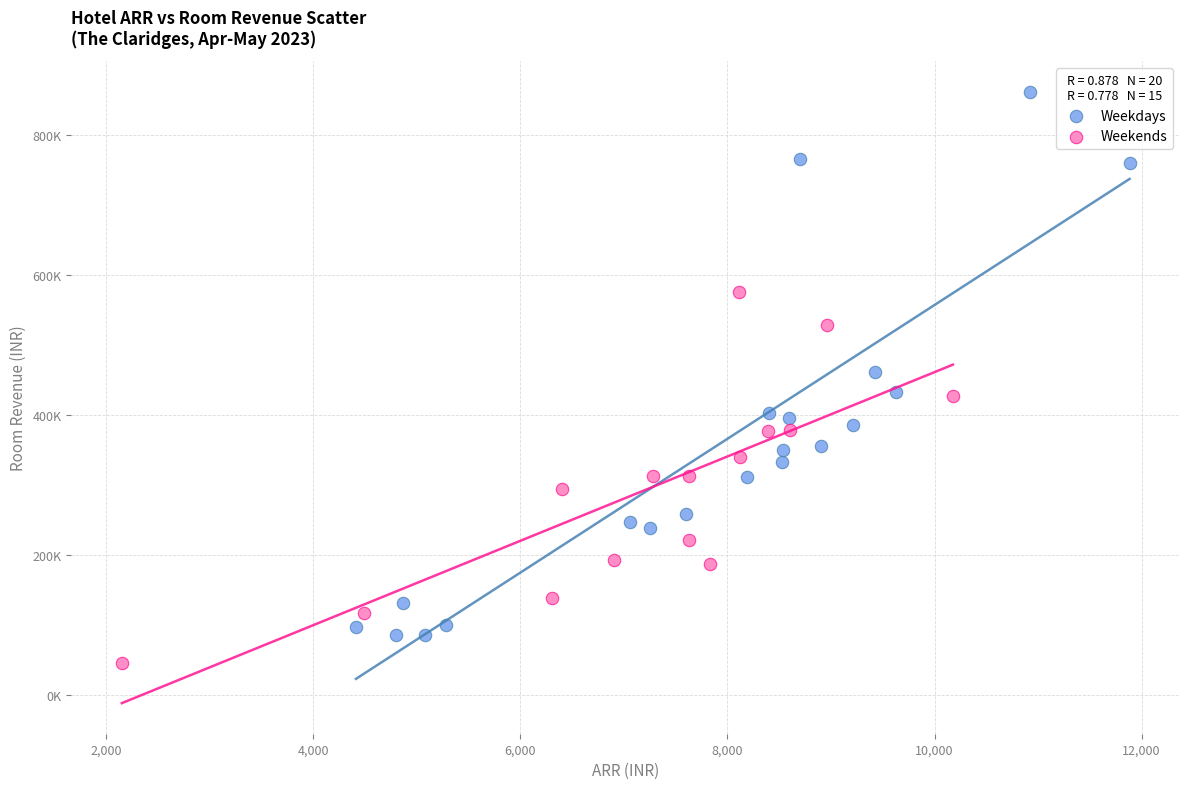

Which series contains the highest Y value?

Weekdays